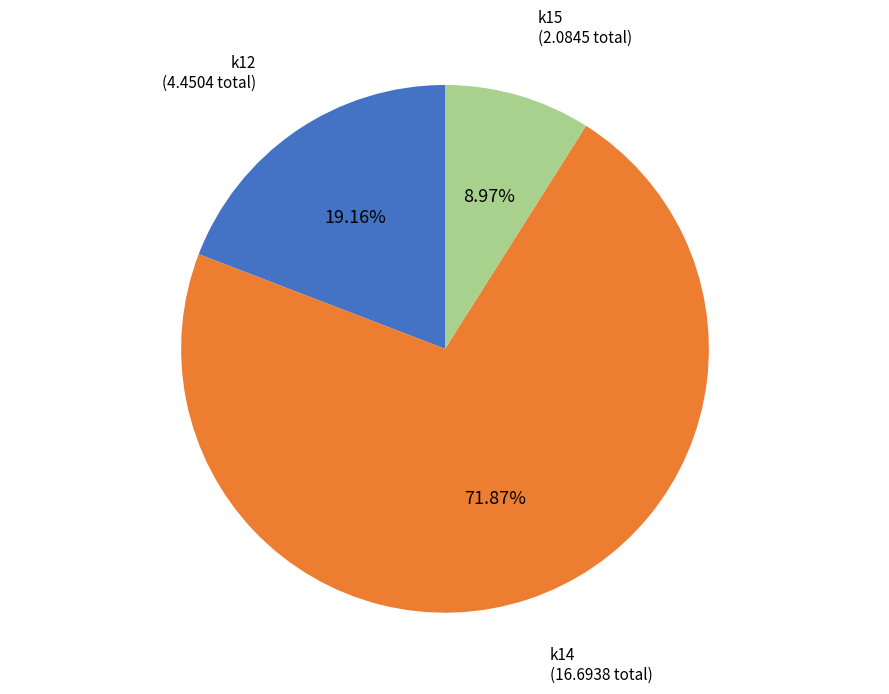

Between k15 and k14, which is larger?

k14